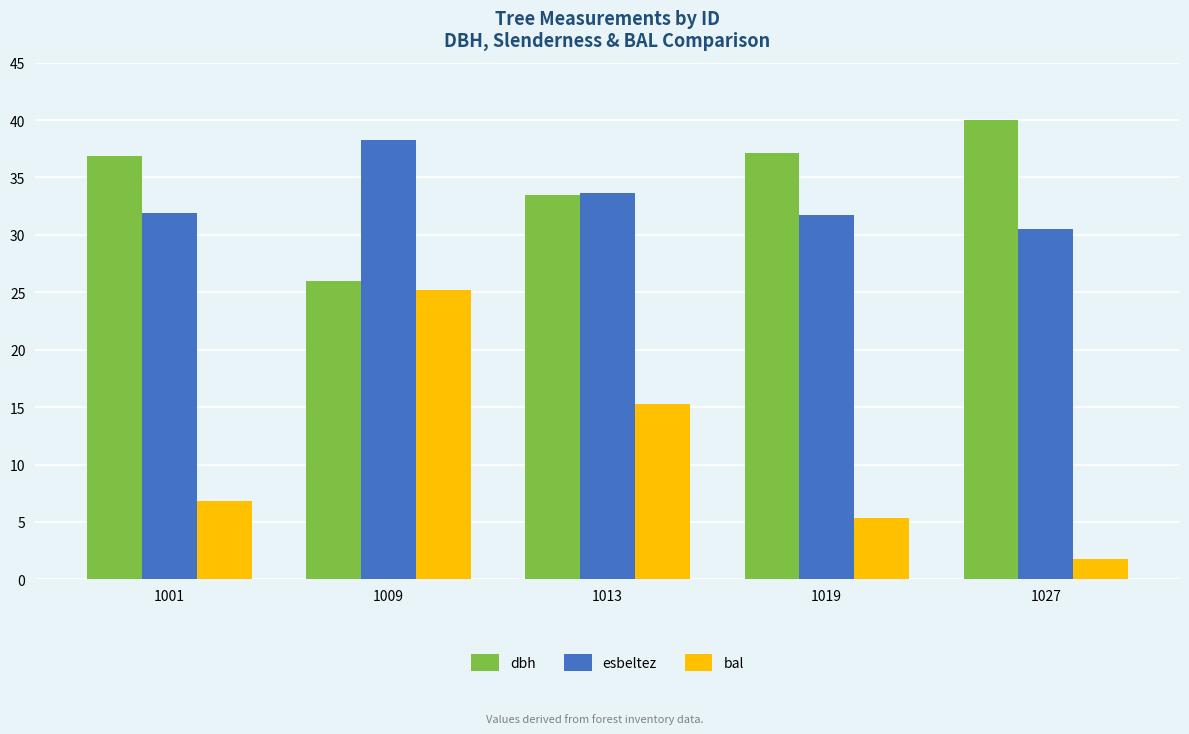

What is the average value of the bal series?

10.9